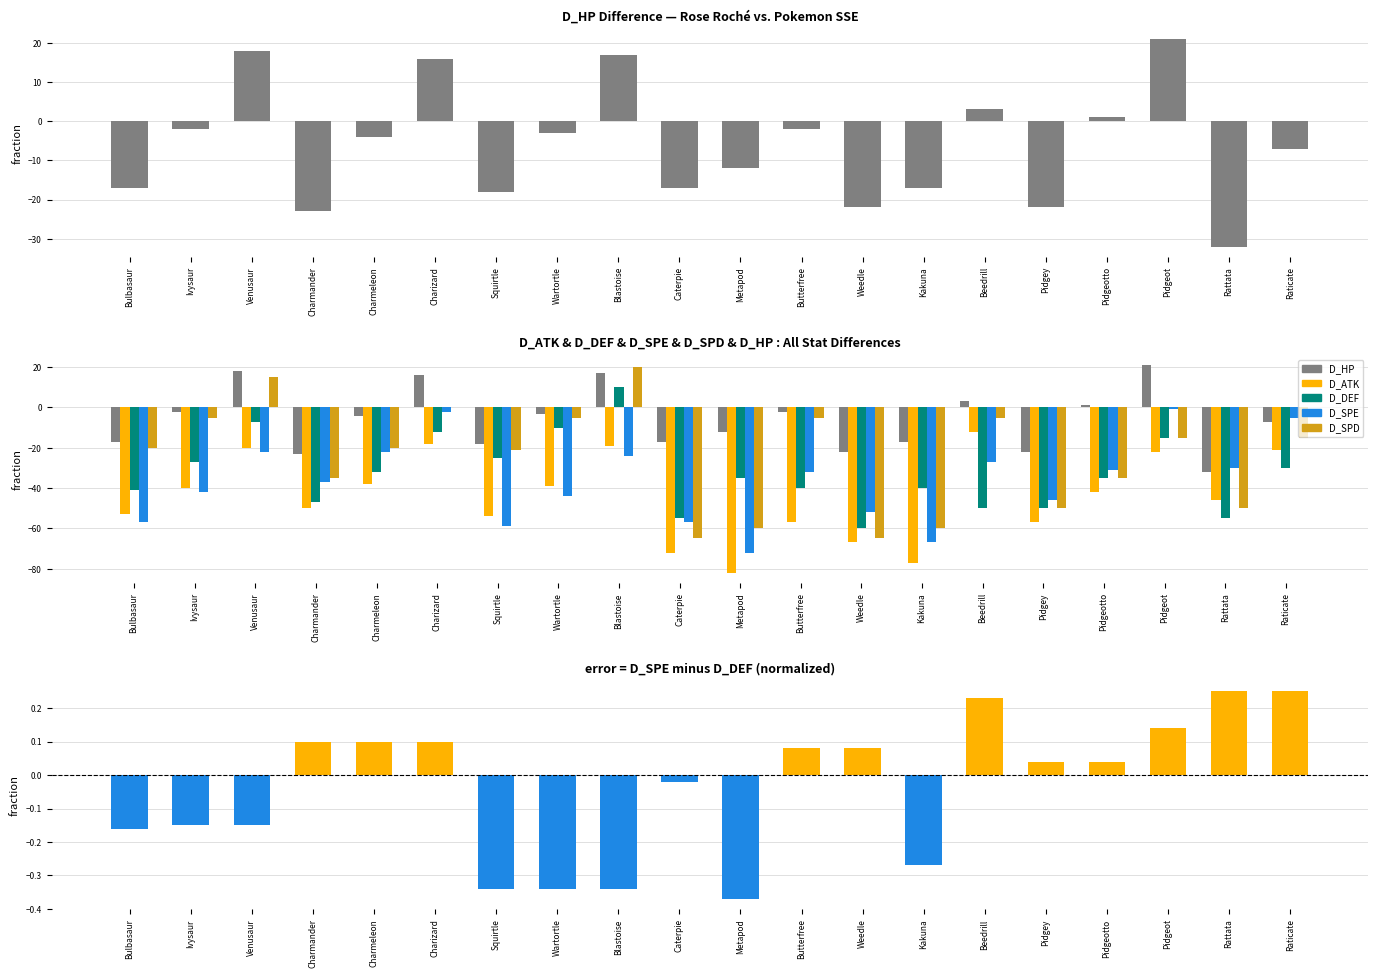

What is the total value across all series at Raticate?

-77.8